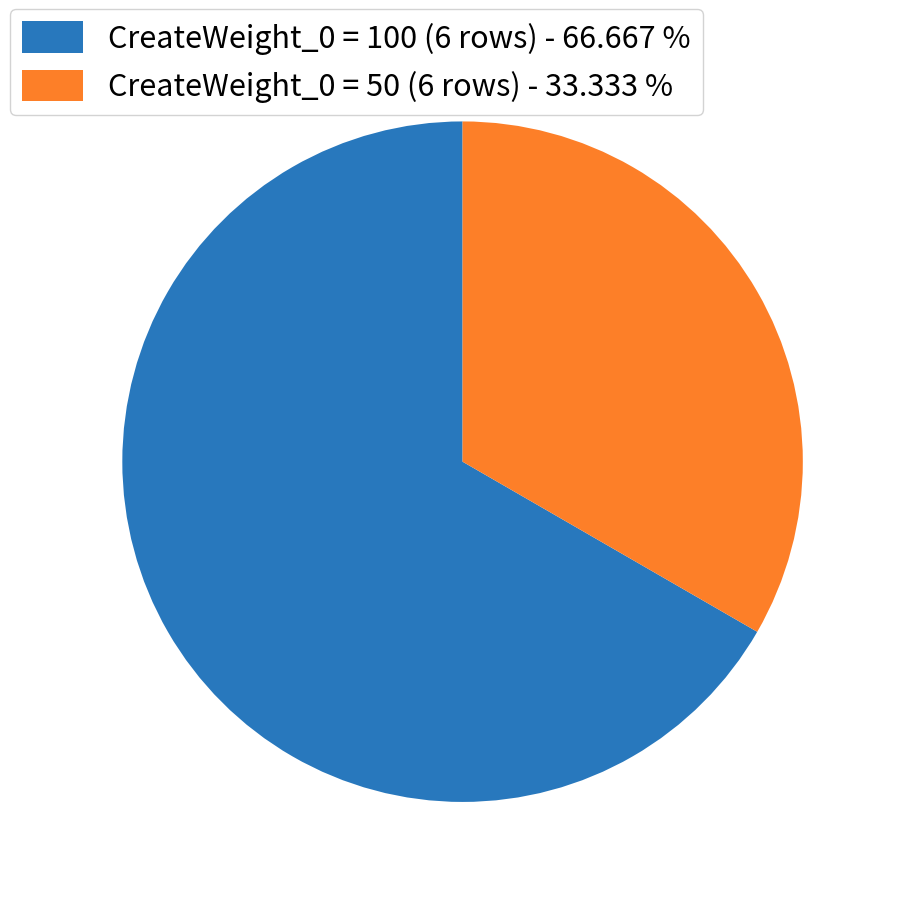

Which slice is the smallest?

CreateWeight_0 = 50 (6 rows) - 33.333 %